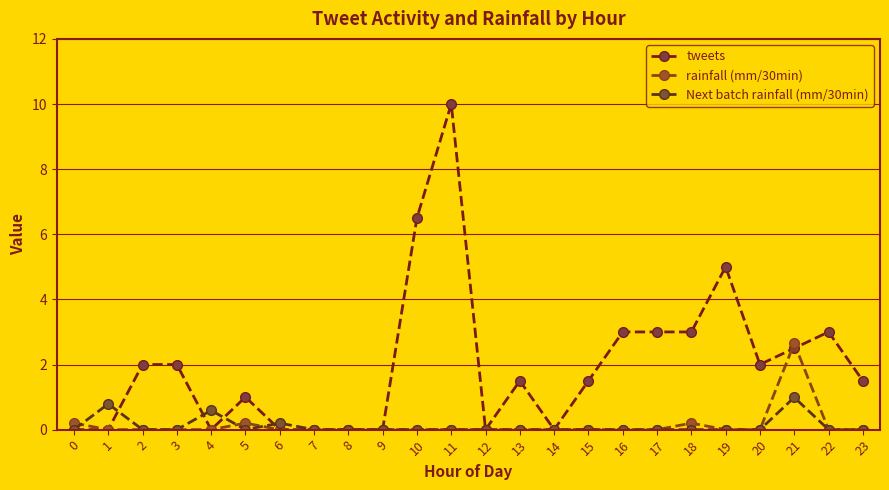

Is this an area chart (filled region under the line)?

No